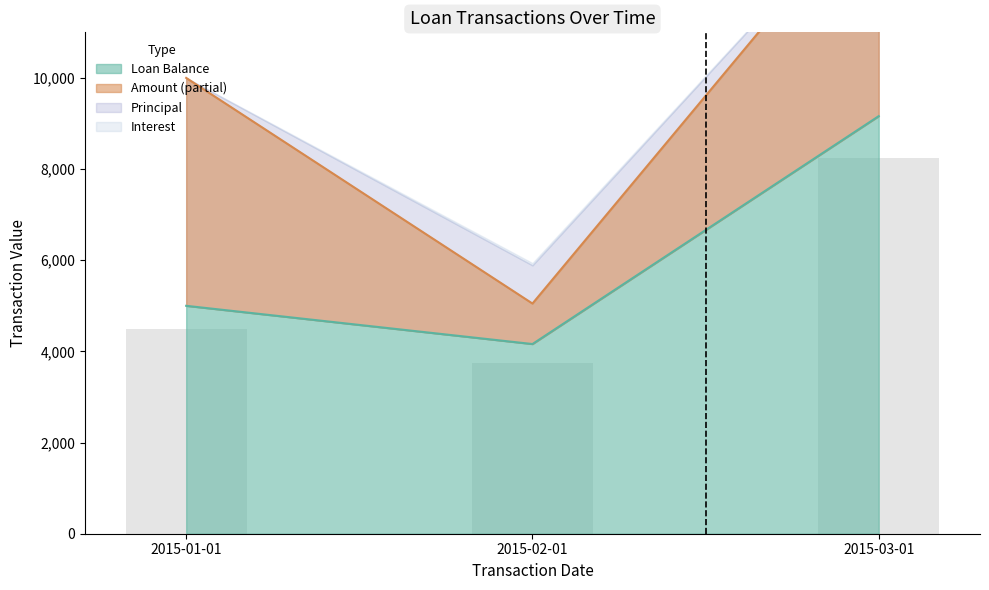

The value of Principal at 2015-03-01 is 0.0. True or false?

True